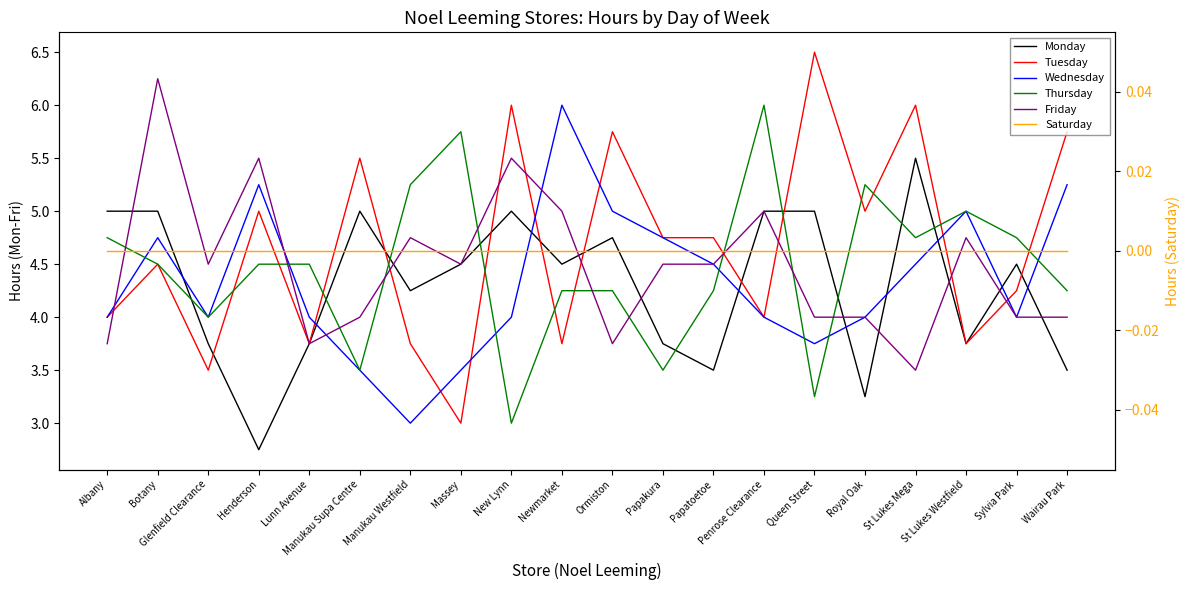

Reading right to left, what are all the values shown in this chart?

Monday: Wairau Park=3.5	Sylvia Park=4.5	St Lukes Westfield=3.8	St Lukes Mega=5.5	Royal Oak=3.2	Queen Street=5.0	Penrose Clearance=5.0	Papatoetoe=3.5	Papakura=3.8	Ormiston=4.8	Newmarket=4.5	New Lynn=5.0	Massey=4.5	Manukau Westfield=4.2	Manukau Supa Centre=5.0	Lunn Avenue=3.8	Henderson=2.8	Glenfield Clearance=3.8	Botany=5.0	Albany=5.0
Tuesday: Wairau Park=5.8	Sylvia Park=4.2	St Lukes Westfield=3.8	St Lukes Mega=6.0	Royal Oak=5.0	Queen Street=6.5	Penrose Clearance=4.0	Papatoetoe=4.8	Papakura=4.8	Ormiston=5.8	Newmarket=3.8	New Lynn=6.0	Massey=3.0	Manukau Westfield=3.8	Manukau Supa Centre=5.5	Lunn Avenue=3.8	Henderson=5.0	Glenfield Clearance=3.5	Botany=4.5	Albany=4.0
Wednesday: Wairau Park=5.2	Sylvia Park=4.0	St Lukes Westfield=5.0	St Lukes Mega=4.5	Royal Oak=4.0	Queen Street=3.8	Penrose Clearance=4.0	Papatoetoe=4.5	Papakura=4.8	Ormiston=5.0	Newmarket=6.0	New Lynn=4.0	Massey=3.5	Manukau Westfield=3.0	Manukau Supa Centre=3.5	Lunn Avenue=4.0	Henderson=5.2	Glenfield Clearance=4.0	Botany=4.8	Albany=4.0
Thursday: Wairau Park=4.2	Sylvia Park=4.8	St Lukes Westfield=5.0	St Lukes Mega=4.8	Royal Oak=5.2	Queen Street=3.2	Penrose Clearance=6.0	Papatoetoe=4.2	Papakura=3.5	Ormiston=4.2	Newmarket=4.2	New Lynn=3.0	Massey=5.8	Manukau Westfield=5.2	Manukau Supa Centre=3.5	Lunn Avenue=4.5	Henderson=4.5	Glenfield Clearance=4.0	Botany=4.5	Albany=4.8
Friday: Wairau Park=4.0	Sylvia Park=4.0	St Lukes Westfield=4.8	St Lukes Mega=3.5	Royal Oak=4.0	Queen Street=4.0	Penrose Clearance=5.0	Papatoetoe=4.5	Papakura=4.5	Ormiston=3.8	Newmarket=5.0	New Lynn=5.5	Massey=4.5	Manukau Westfield=4.8	Manukau Supa Centre=4.0	Lunn Avenue=3.8	Henderson=5.5	Glenfield Clearance=4.5	Botany=6.2	Albany=3.8
Saturday: Wairau Park=0.0	Sylvia Park=0.0	St Lukes Westfield=0.0	St Lukes Mega=0.0	Royal Oak=0.0	Queen Street=0.0	Penrose Clearance=0.0	Papatoetoe=0.0	Papakura=0.0	Ormiston=0.0	Newmarket=0.0	New Lynn=0.0	Massey=0.0	Manukau Westfield=0.0	Manukau Supa Centre=0.0	Lunn Avenue=0.0	Henderson=0.0	Glenfield Clearance=0.0	Botany=0.0	Albany=0.0